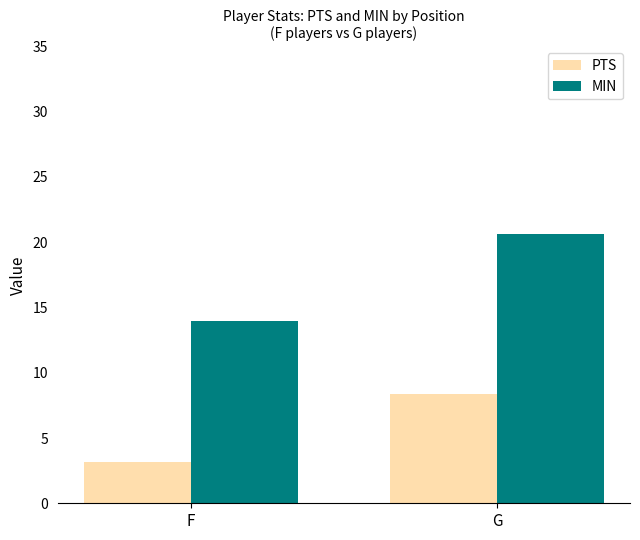

What is the minimum value for MIN?

14.0